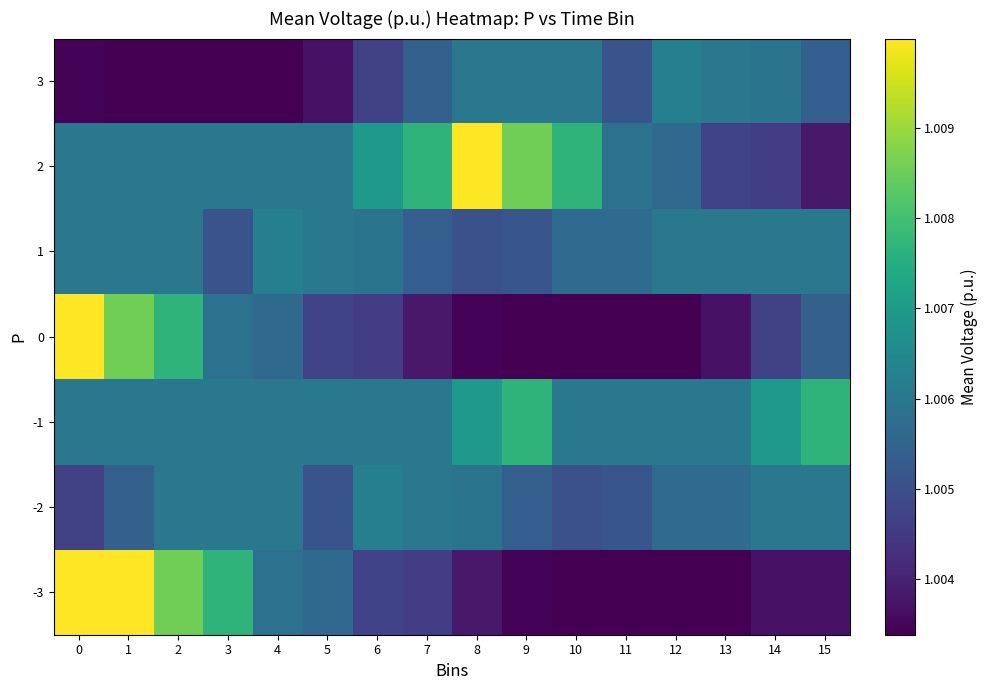

List the series in order of their peak value, highest first.

-3, 0, 2, -1, -2, 1, 3